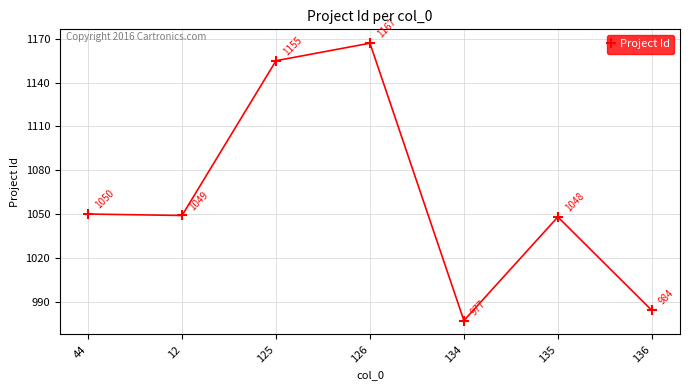

Which has a higher value, 135 or 125?

125